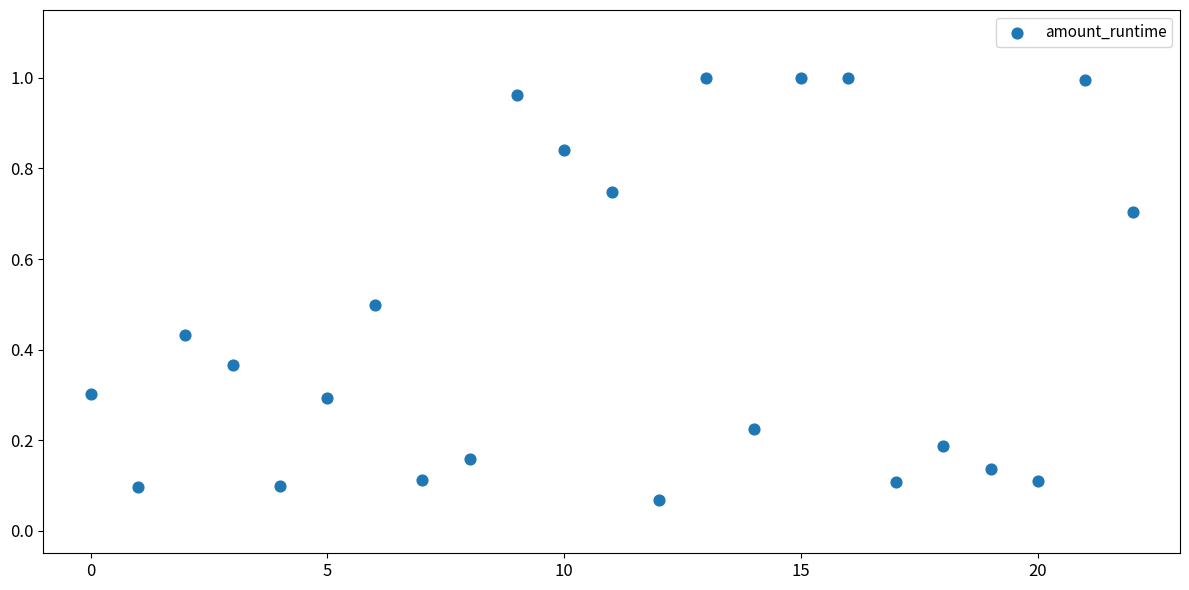

What is the range of Y values (max minus min)?

0.9